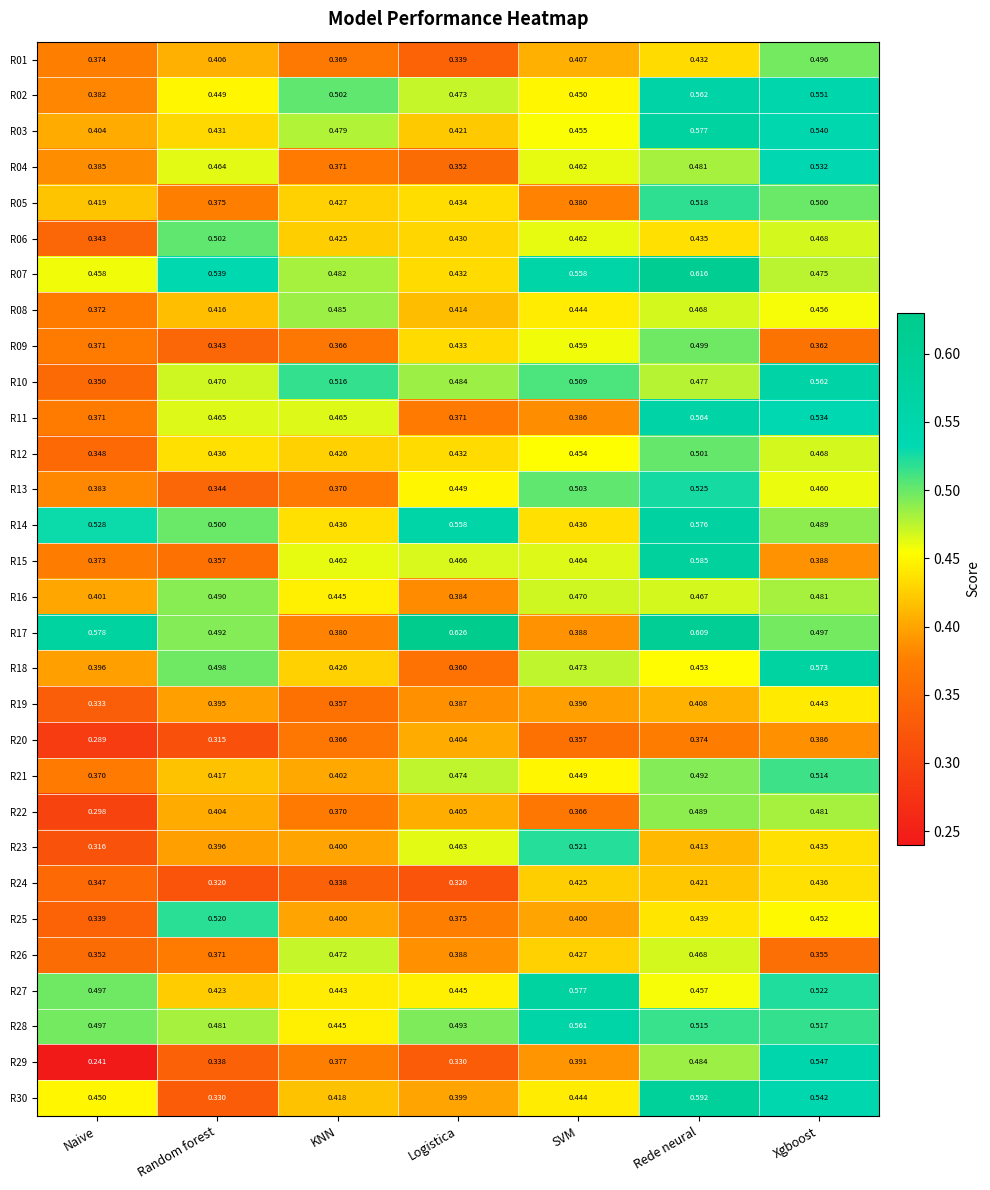

At which category is the sum across all series the highest?

Rede neural